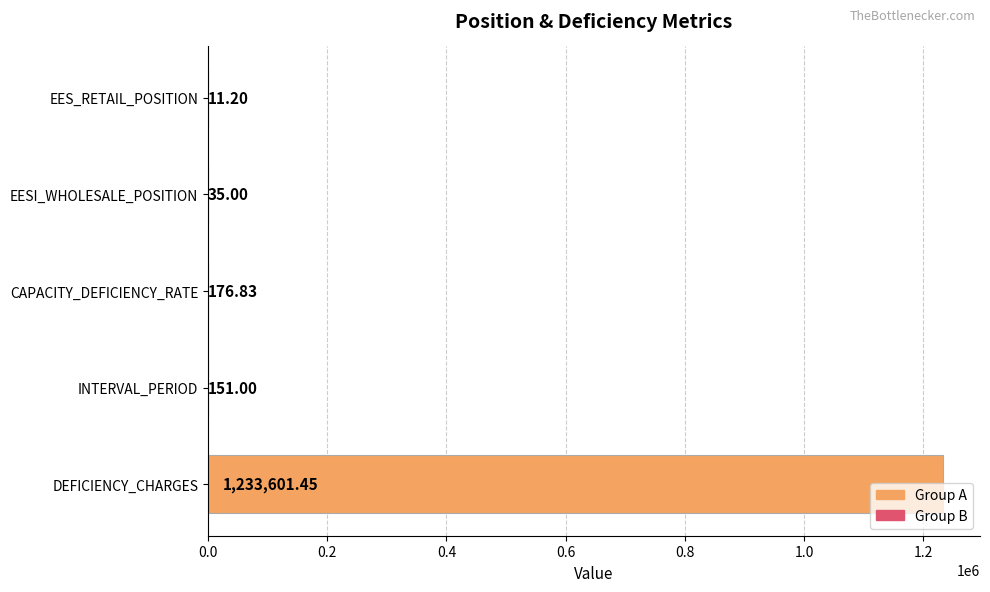

What is the sum of all values?

1233975.5